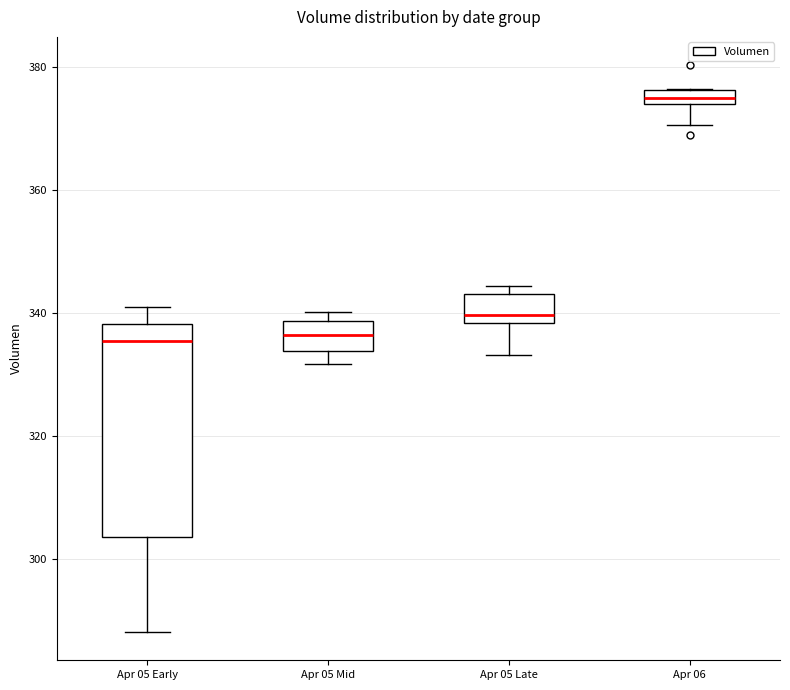

Where does the lower whisker of the box for Apr 05 Late end on the y-axis? The values are not printed on the chart, so give them approximately, as read against the axis.

334